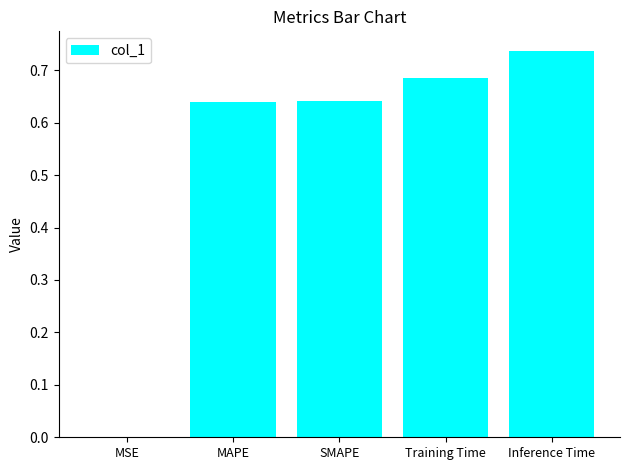

The value at MAPE is 1.1. True or false?

False